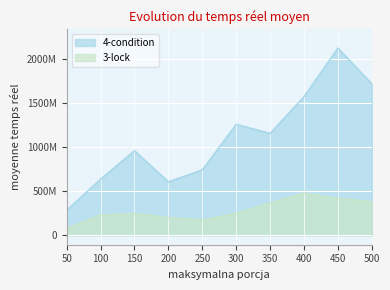

What is the difference between the maximum and minimum values in the 3-lock series?

399869501